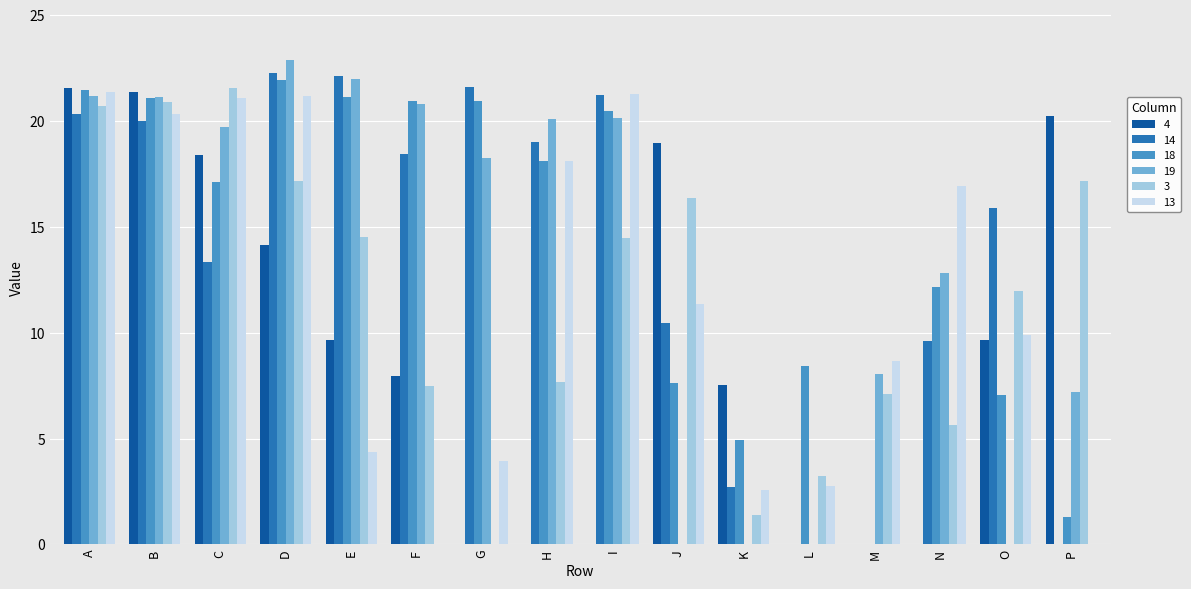

What is the difference between the 3 values at B and D?

3.7